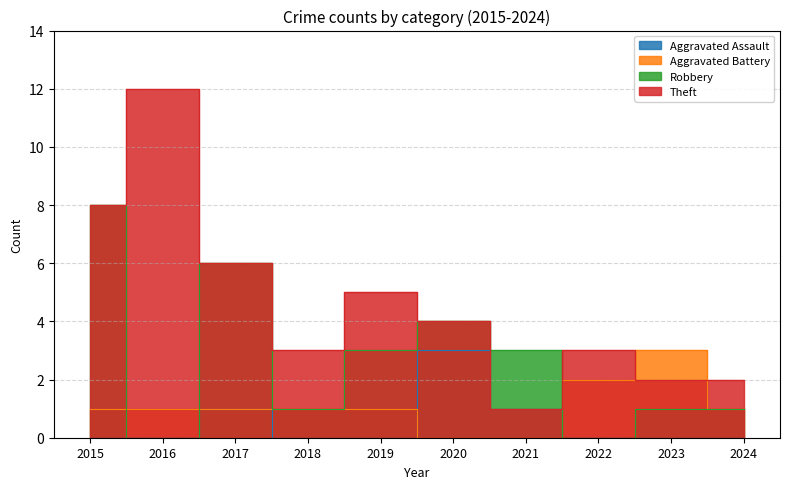

Which label corresponds to the largest value in the chart?

2016